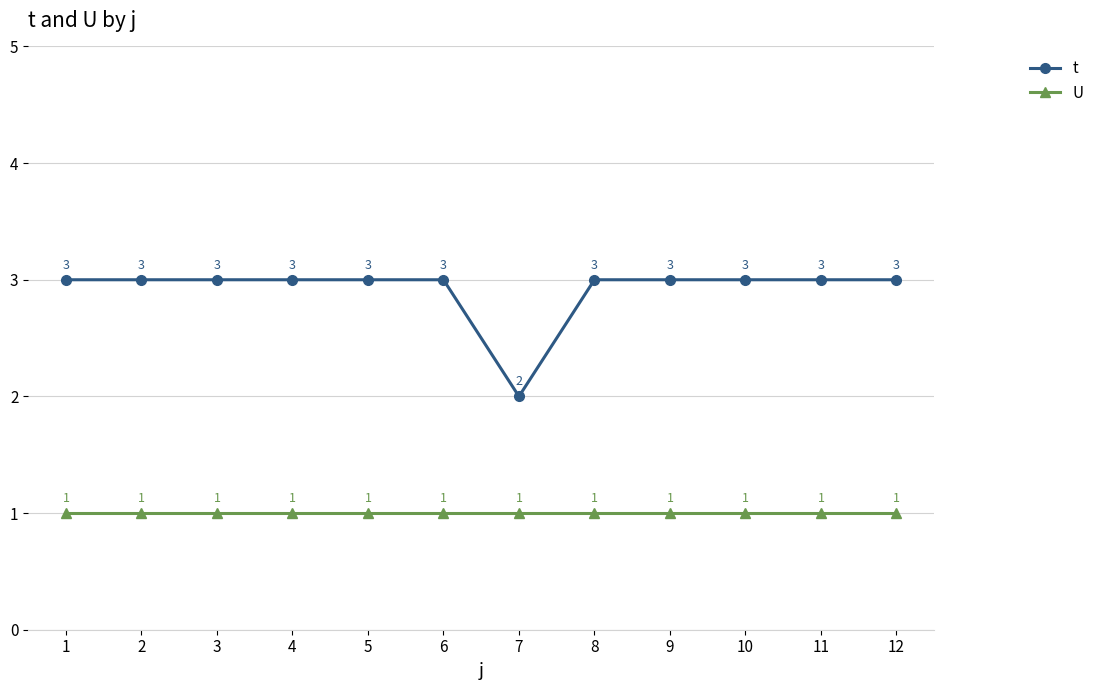

What are all the series names shown in the legend?

t, U